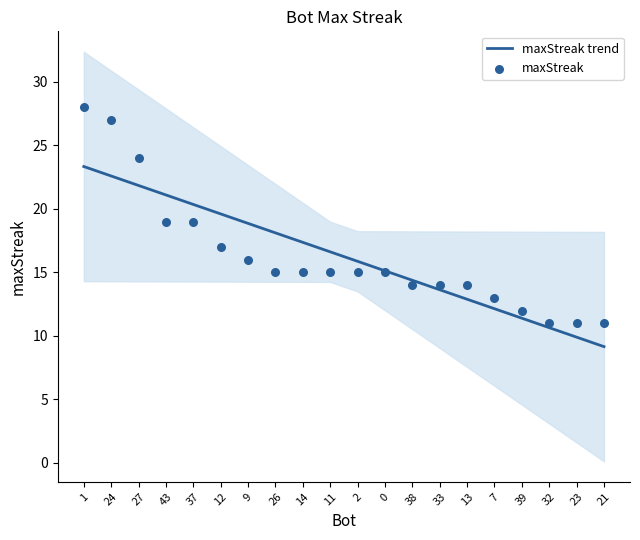

Which series has the largest total across all categories?

maxStreak trend